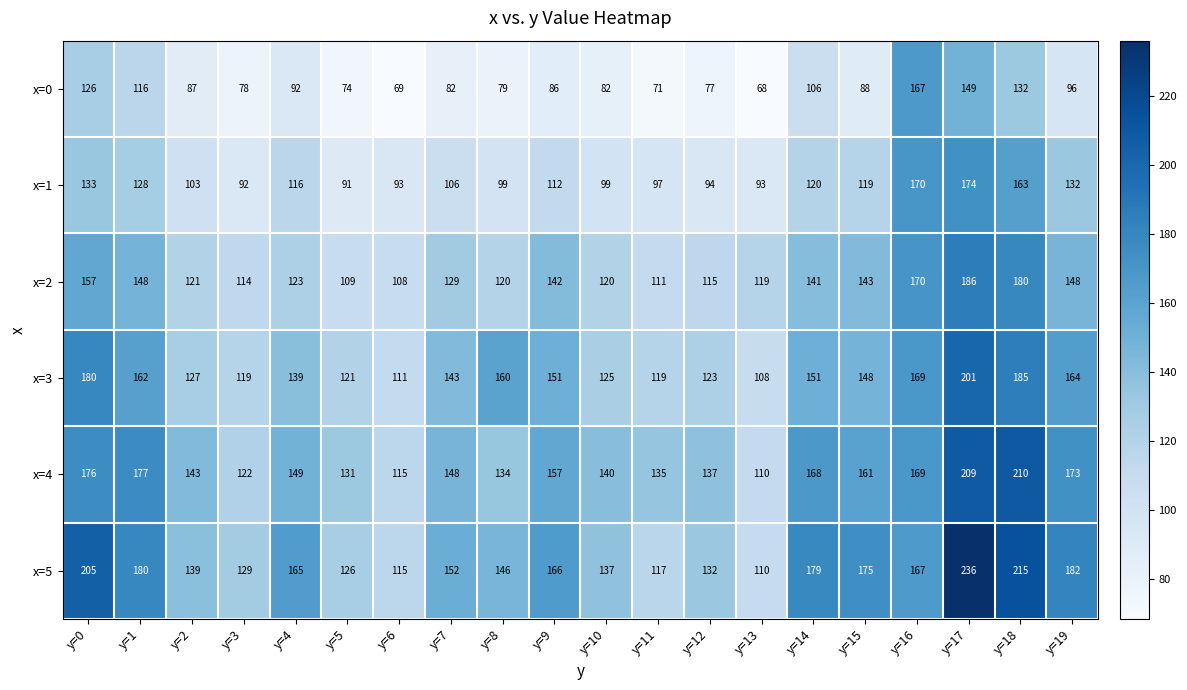

Which category has the highest value in the x=3 series?

y=17